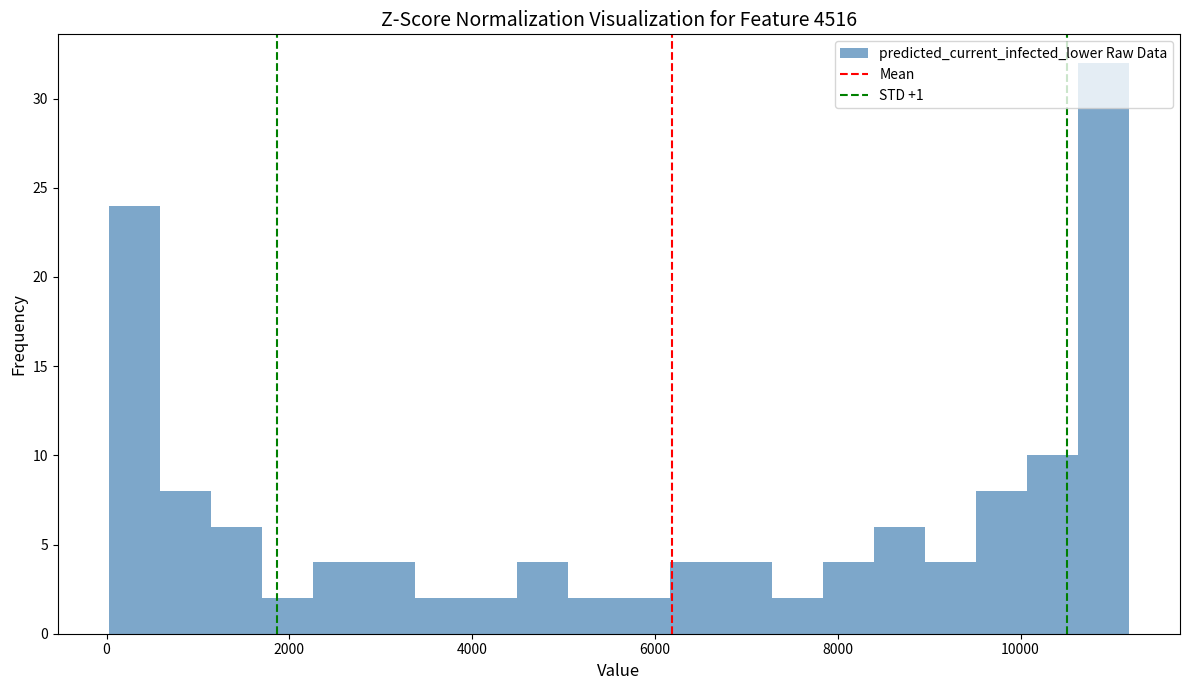

Read against the x-axis, roughly where is the centre of the tallest bar?

11000